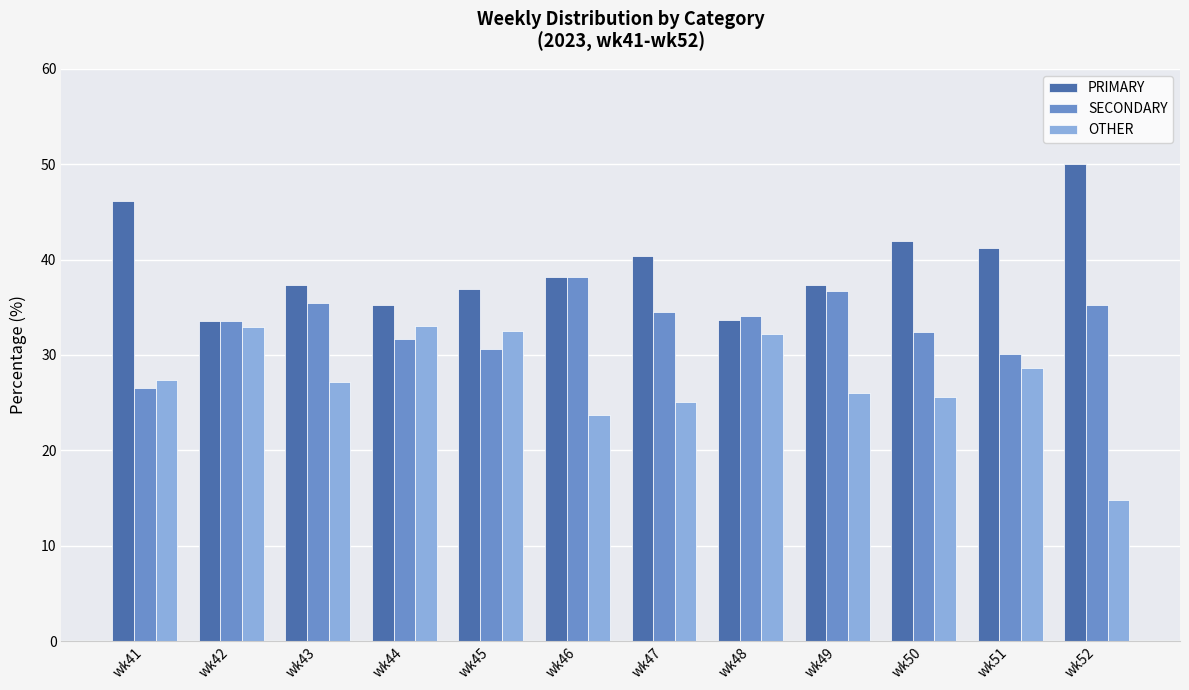

At which label is OTHER closest to 23?

wk46